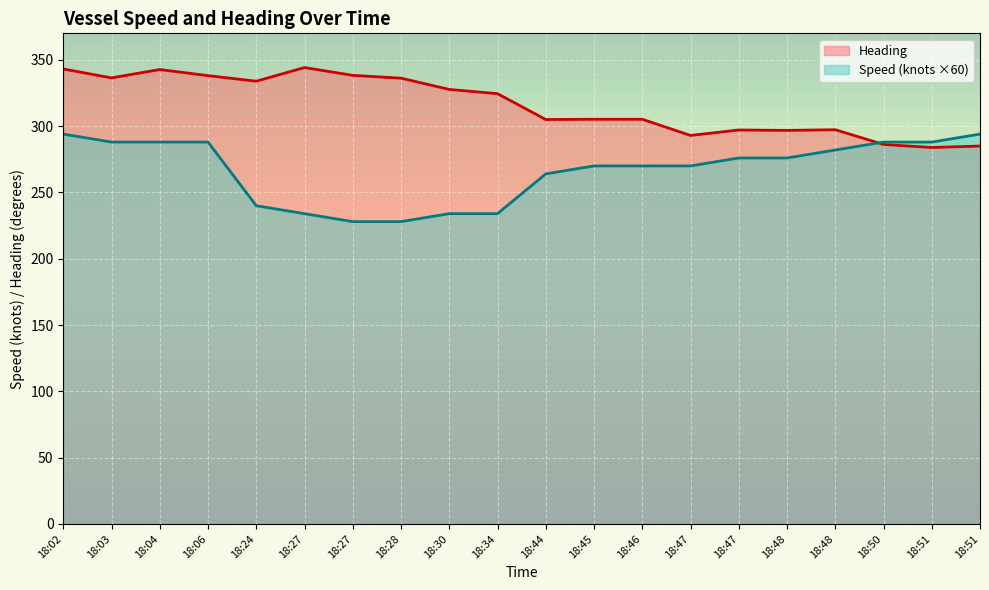

List the series in order of their overall mean, lowest first.

Speed (knots ×60), Heading